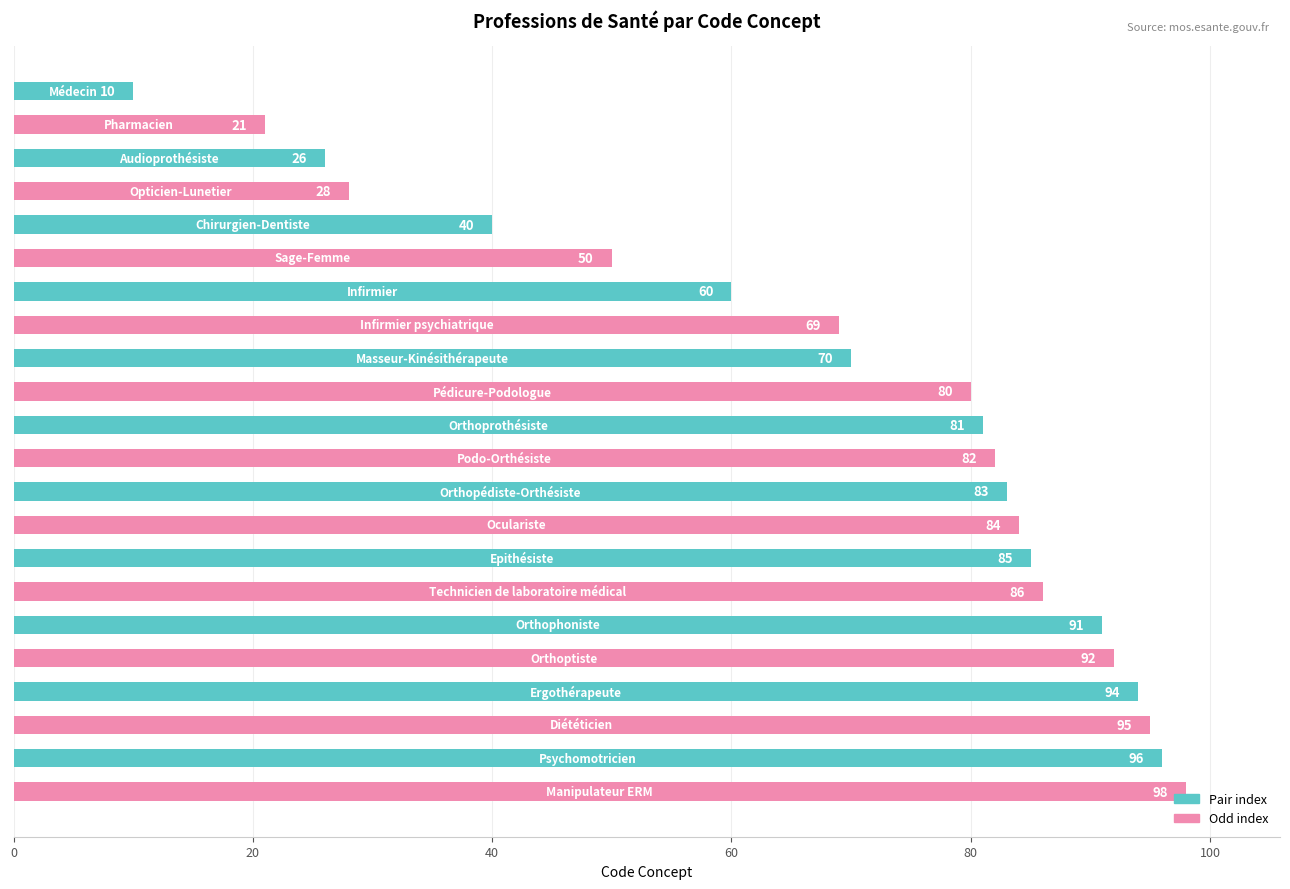

What is the value of the 15th bar from the top?

85